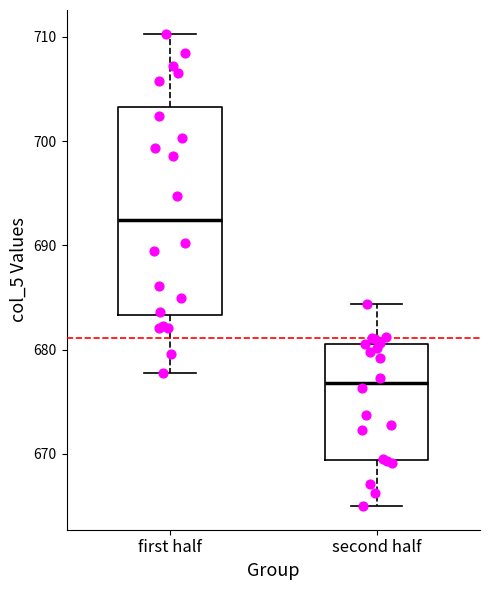

Where is the upper edge of the box for second half on the y-axis? The values are not printed on the chart, so give them approximately, as read against the axis.

681